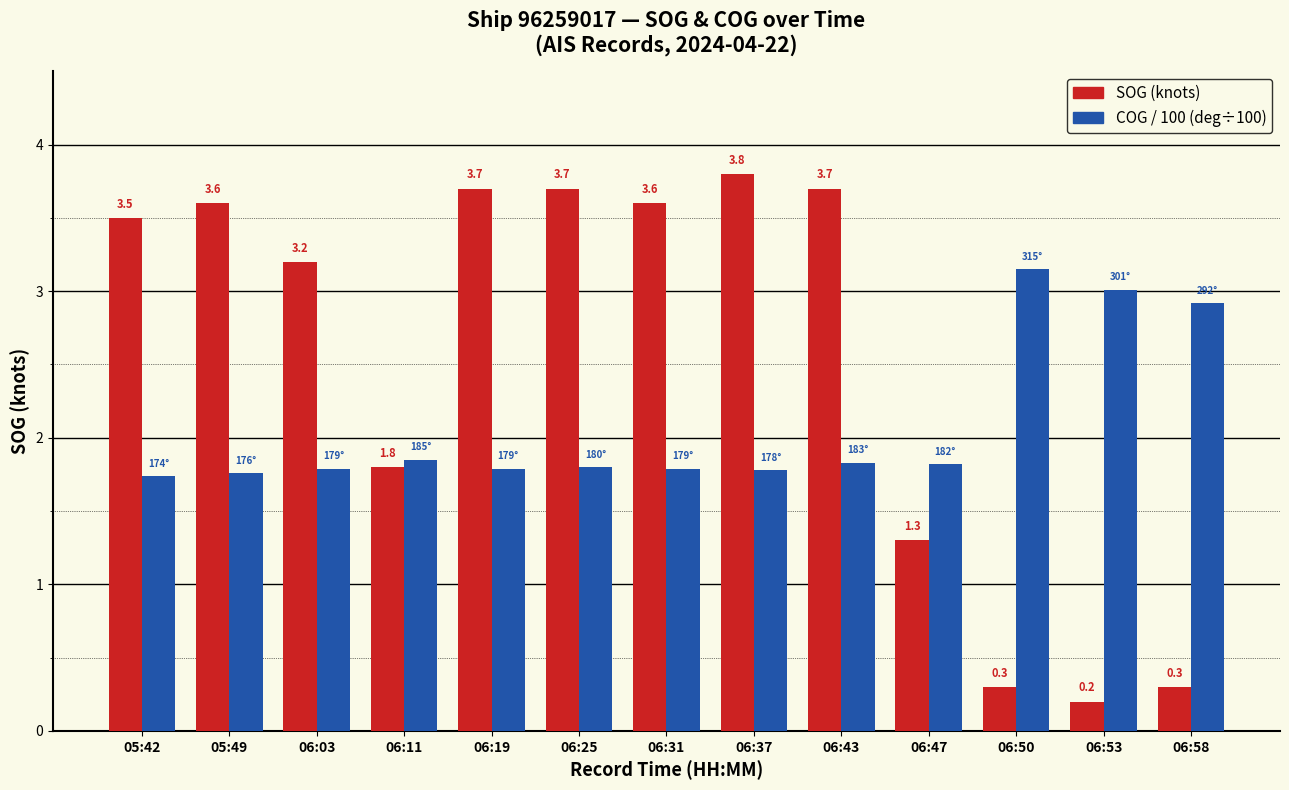

What is the difference between the highest and lowest values at 06:37?

2.0